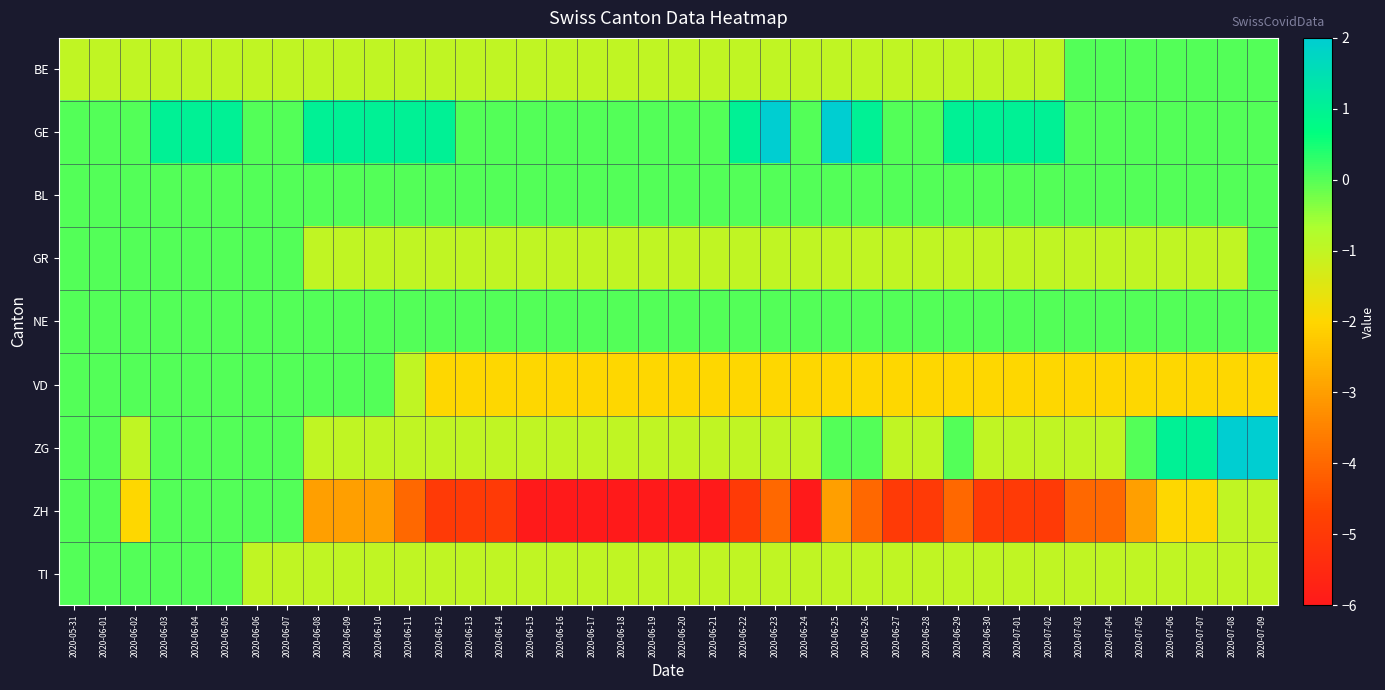

What is the smallest value displayed?

-6